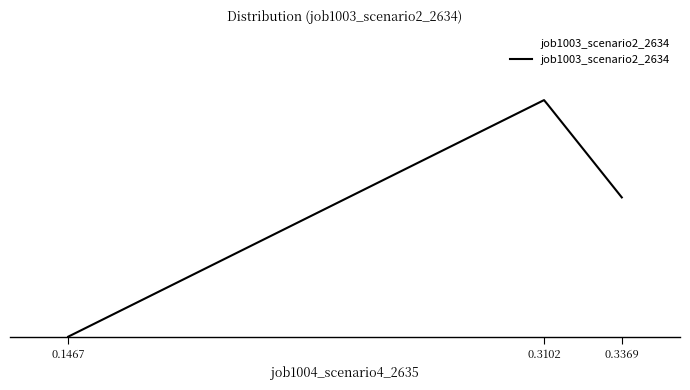

Is this an area chart (filled region under the line)?

Yes